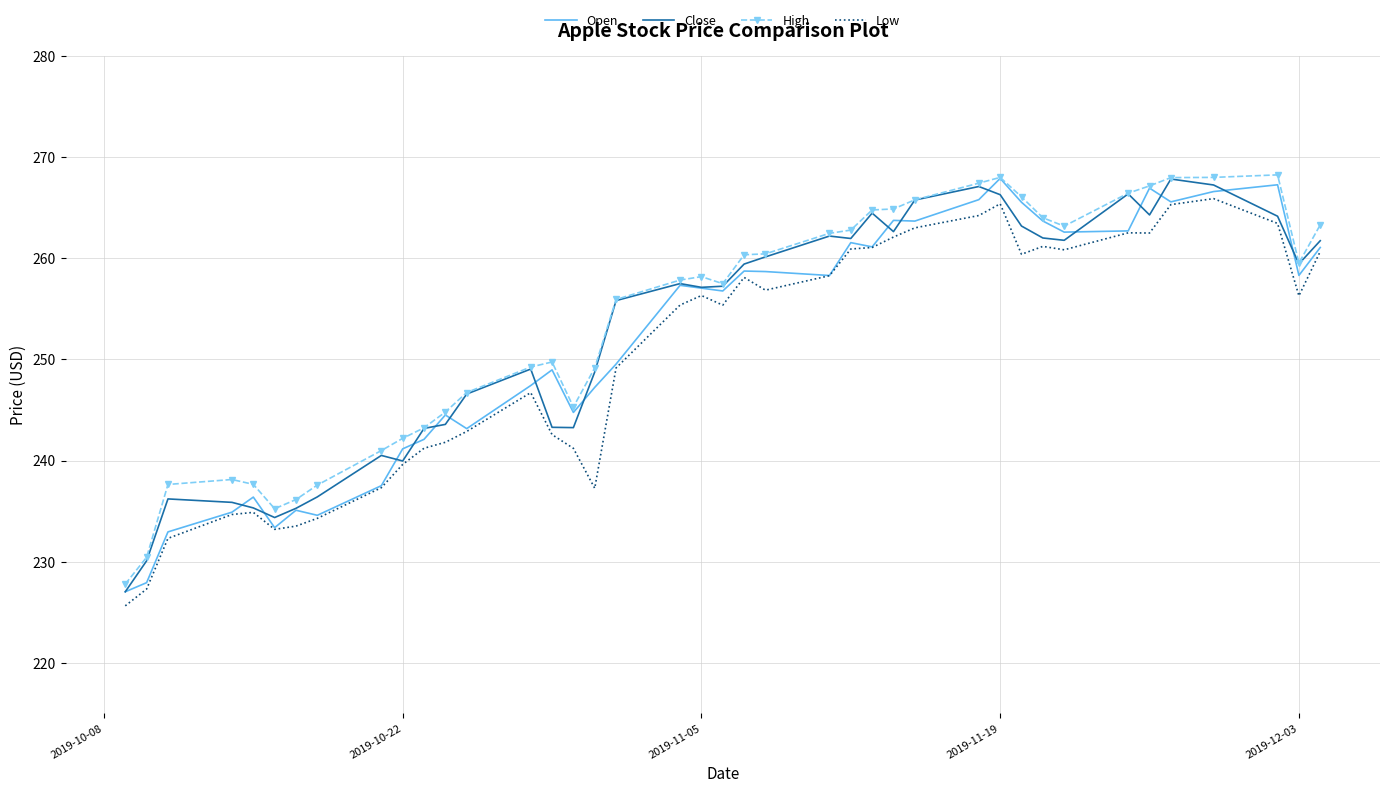

What is the smallest value displayed?

225.6